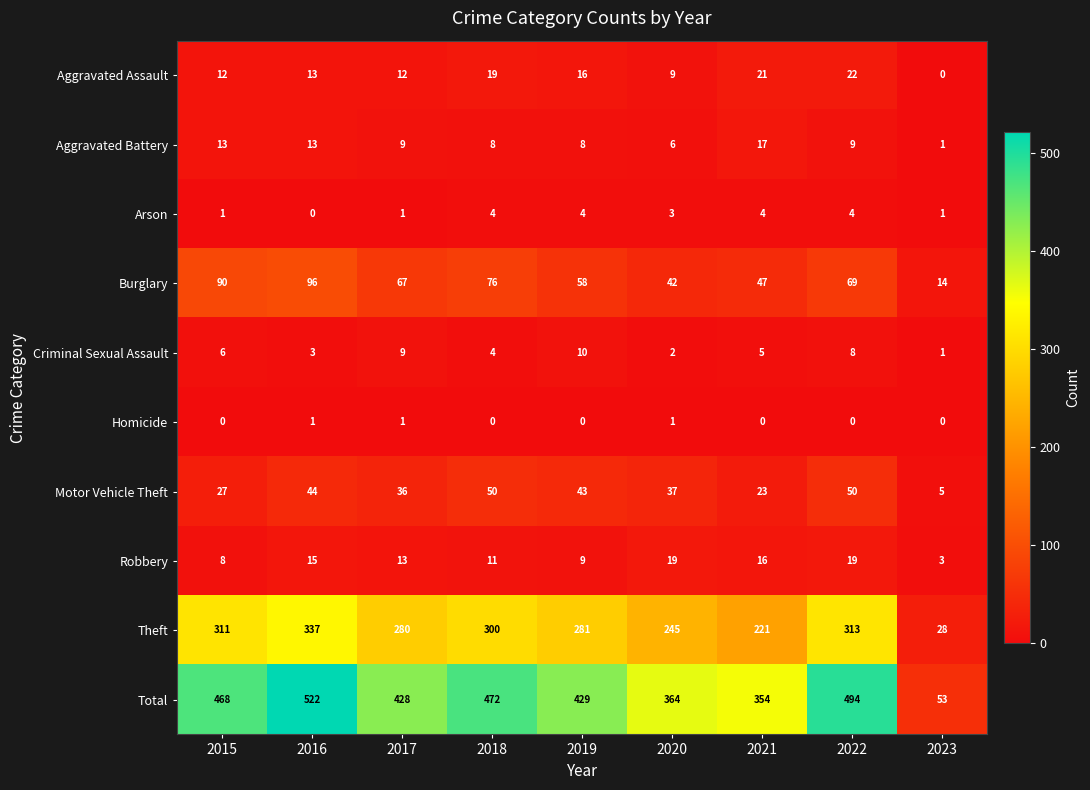

Between 2022 and 2023, which series saw the biggest shift?

Total